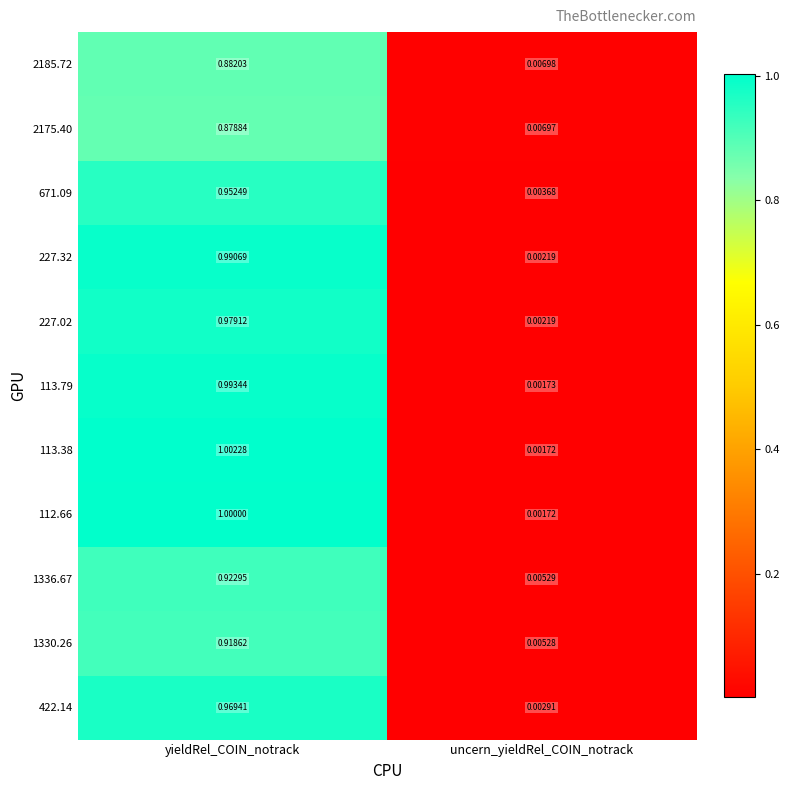

At which category is the sum across all series the highest?

yieldRel_COIN_notrack